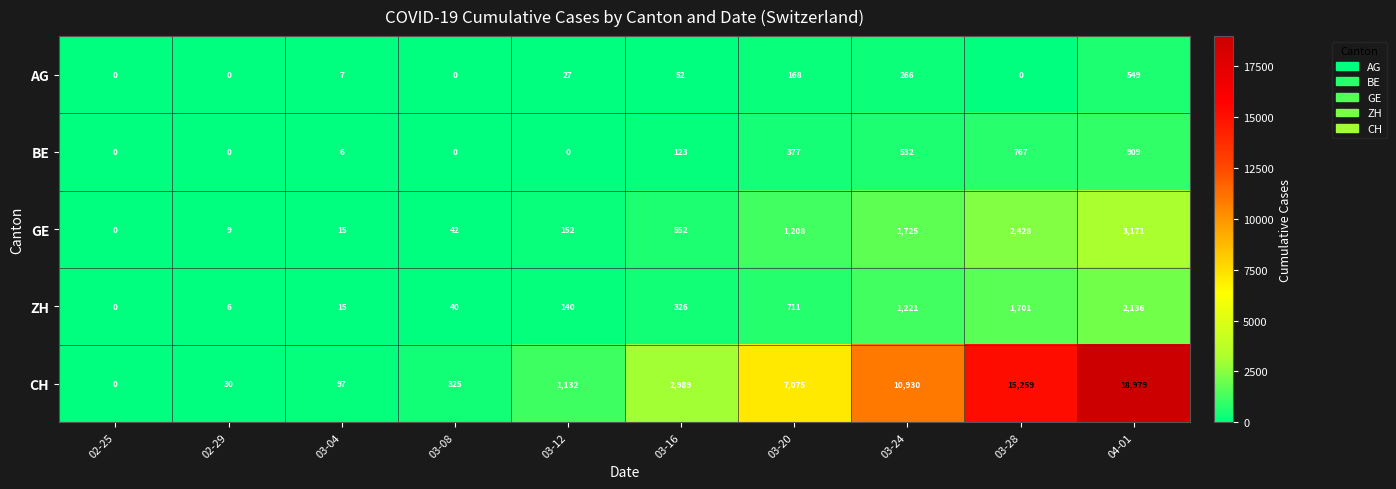

At 03-20, list the series in order from largest to smallest.

CH, GE, ZH, BE, AG